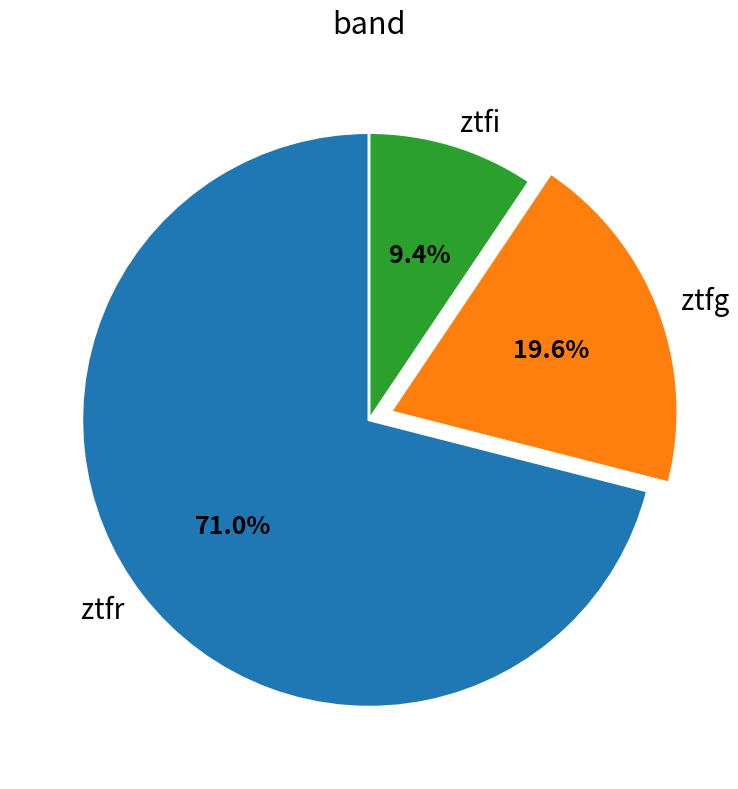

Count the number of slices in the pie.

3